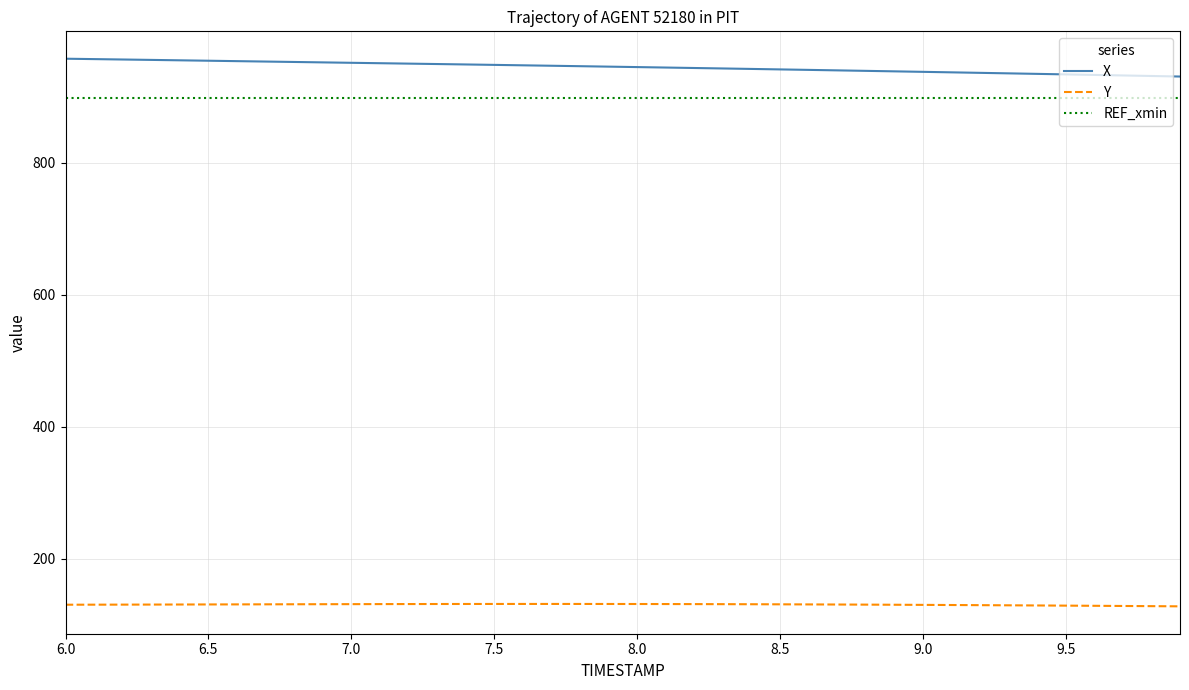

How many values in the X series are below 945?

19